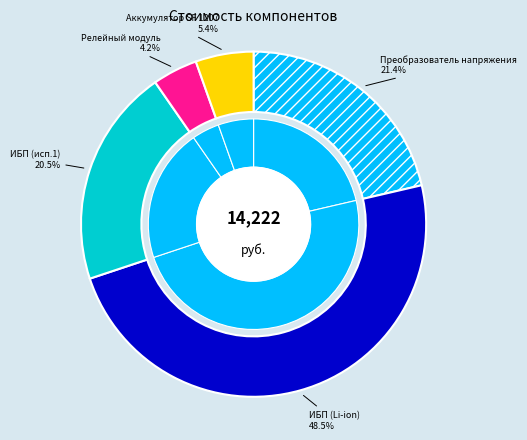

Combined, what portion of the pie is ИБП (Li-ion) and Преобразователь напряжения?

69.9%